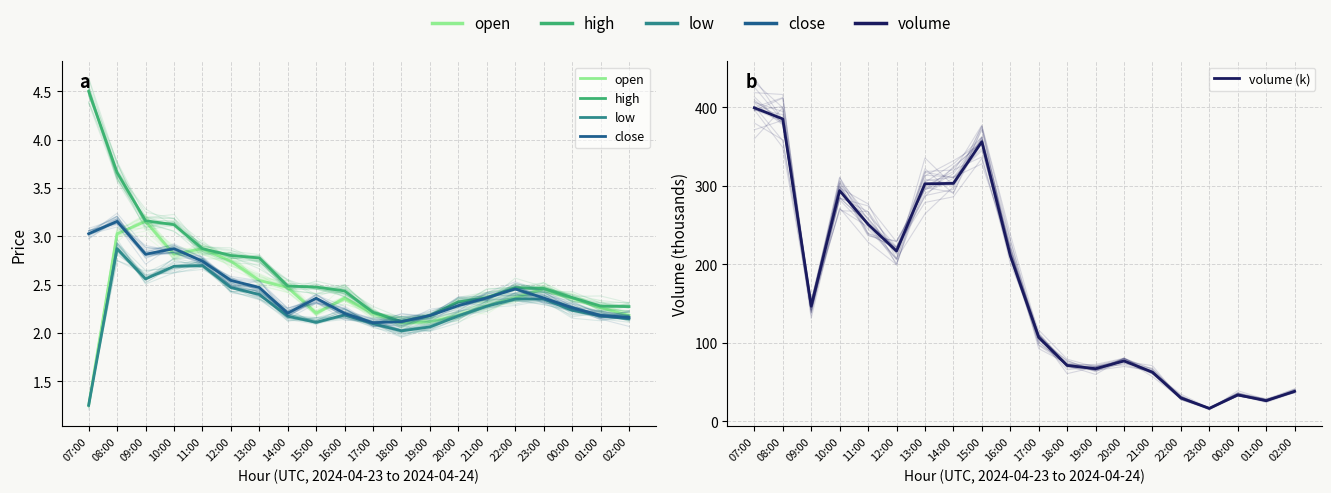

Which series has the widest spread of values?

volume (k)